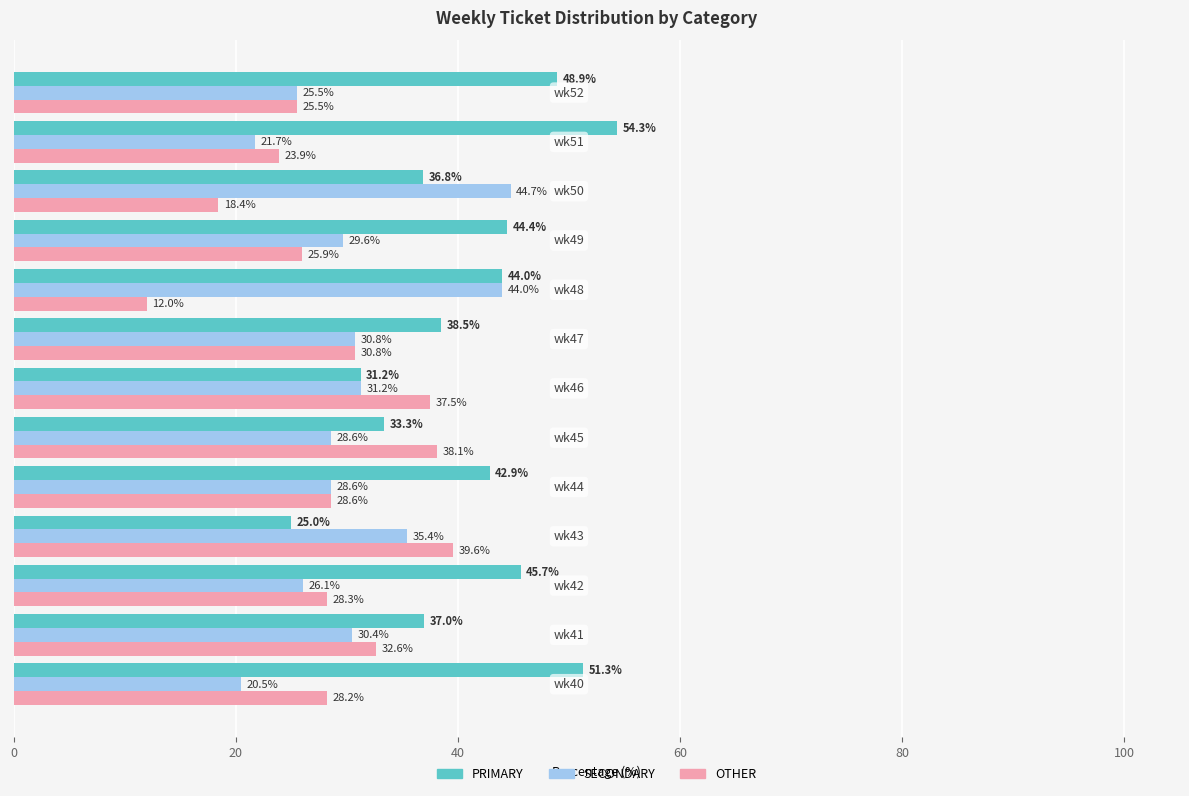

Which series has the largest range (max minus min)?

PRIMARY